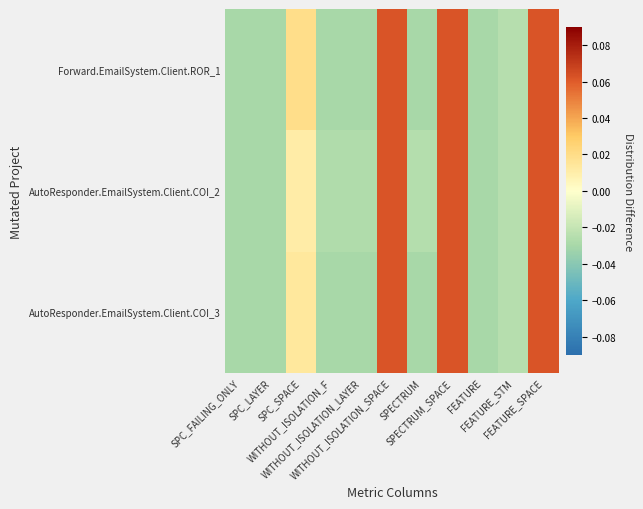

How many data points does each series have?

11